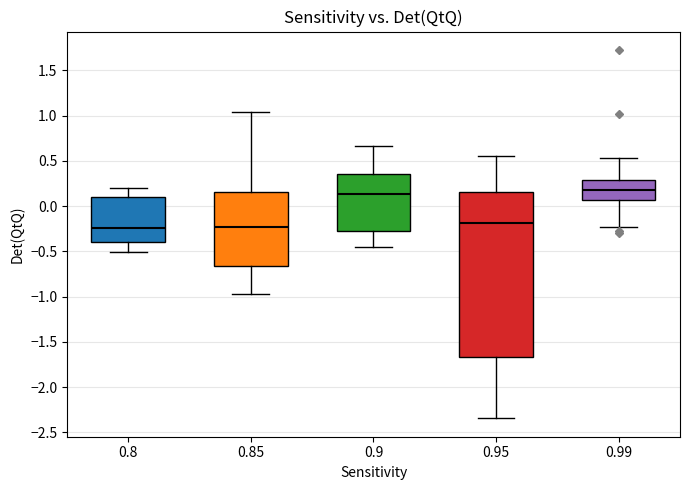

Which box is the tallest, from its lower edge to its upper edge?

0.95